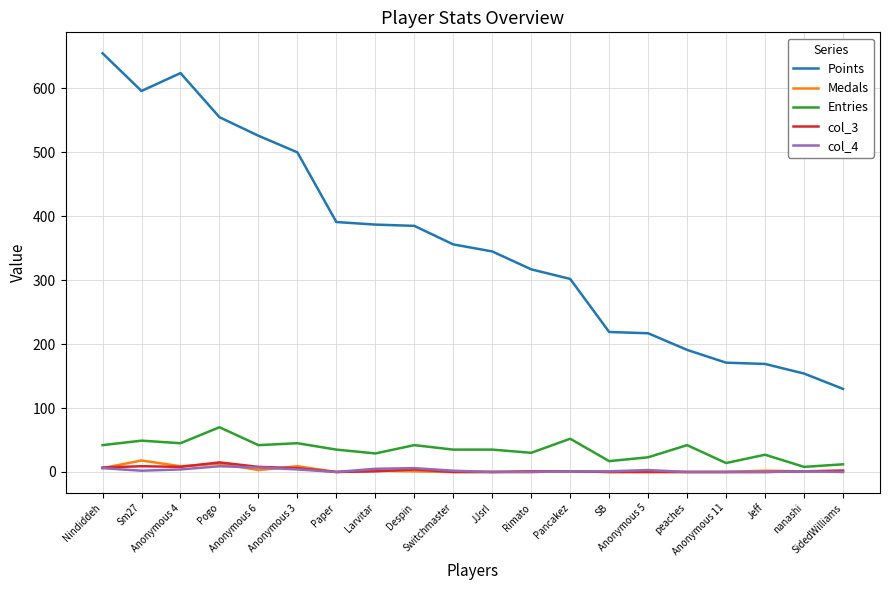

Which series has the largest total across all categories?

Points